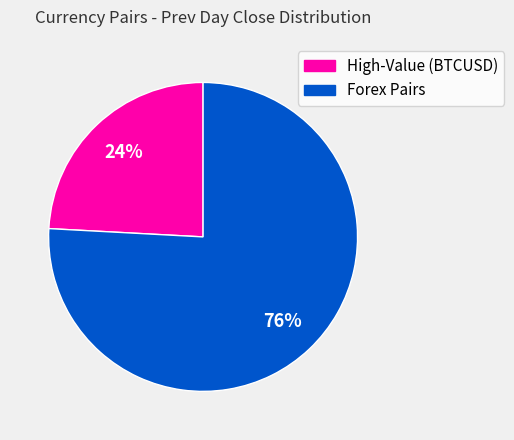

To the nearest percent, what is the average slice percentage?

50%